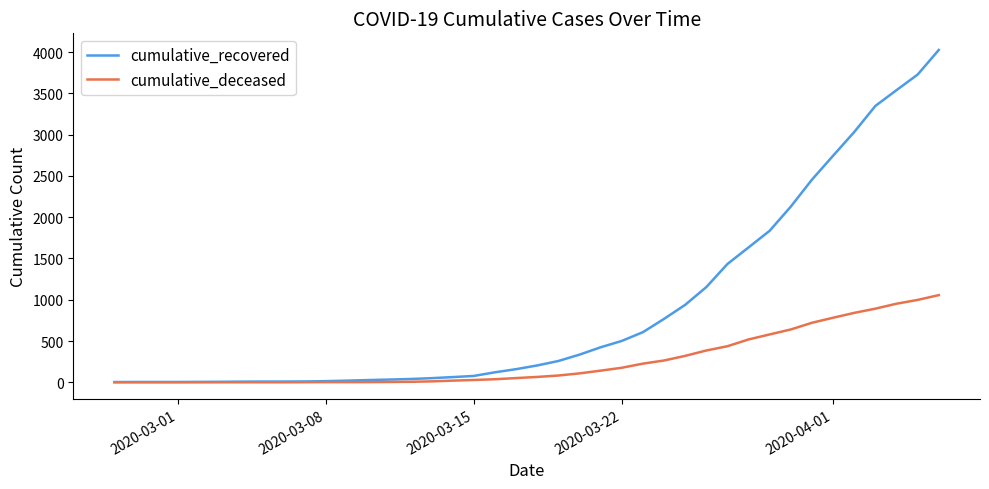

Which series has the widest spread of values?

cumulative_recovered